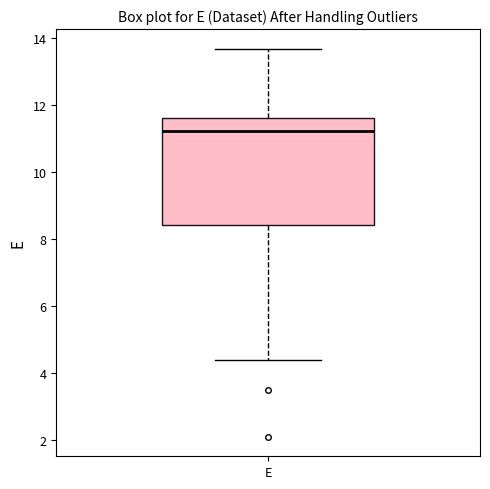

Where does the median line of the box for E sit on the y-axis? The values are not printed on the chart, so give them approximately, as read against the axis.

11.2